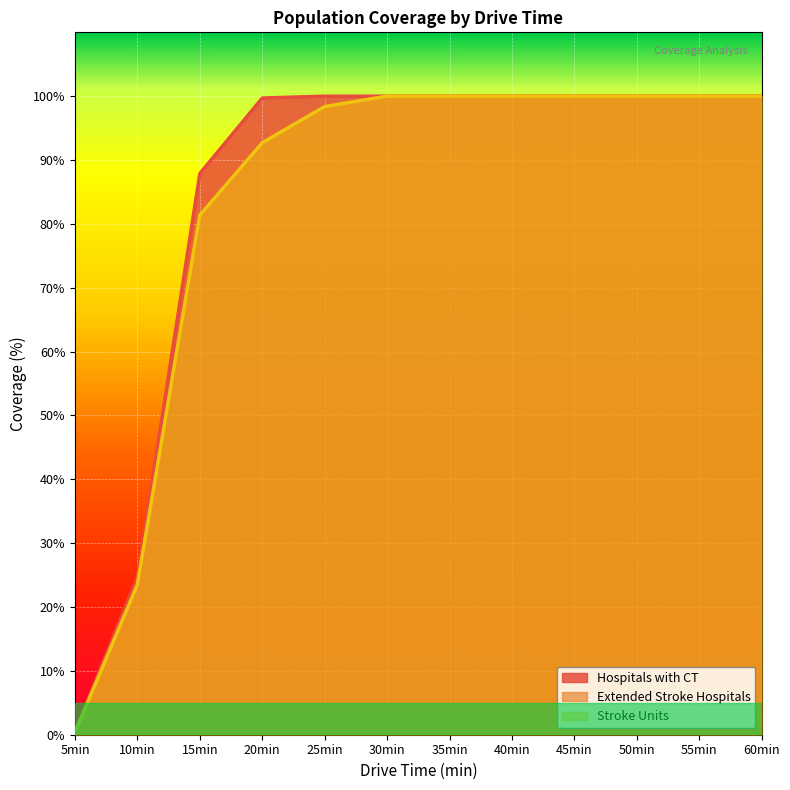

What is the difference between the second highest and minimum values in the Extended Stroke Hospitals series?

99.7